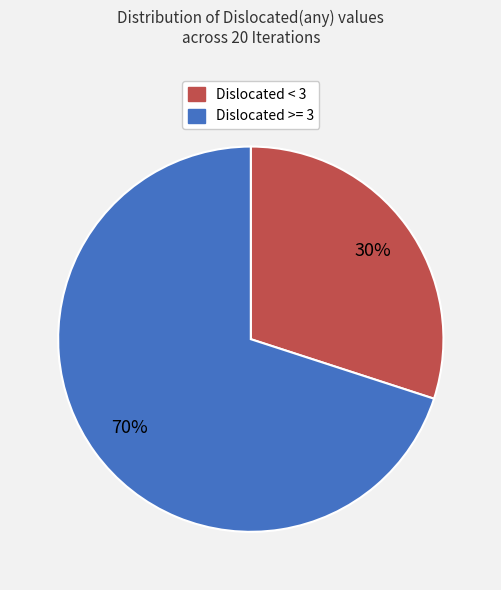

Between Dislocated < 3 and Dislocated >= 3, which is larger?

Dislocated >= 3